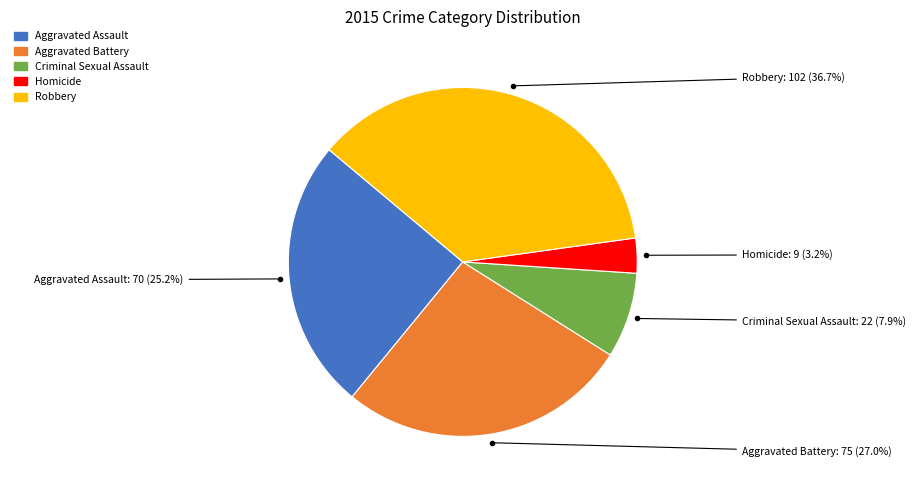

Combined, what portion of the pie is Homicide and Robbery?

39.9%